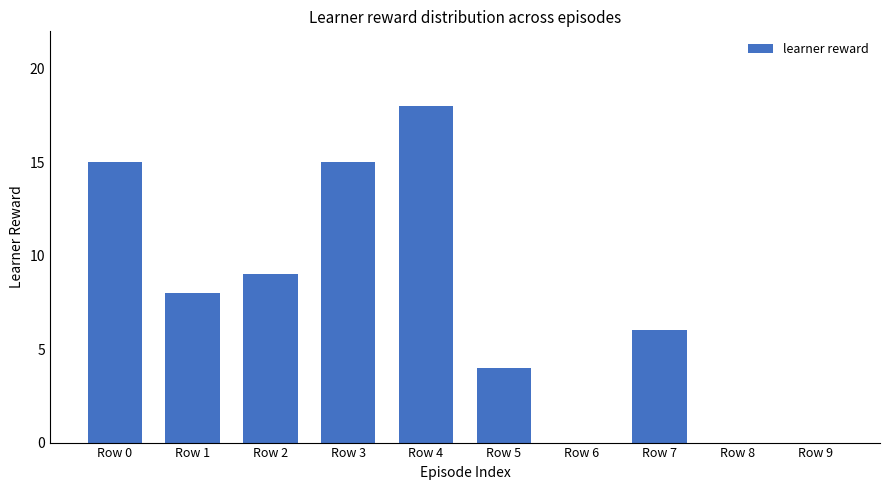

What is the sum of all values?

75